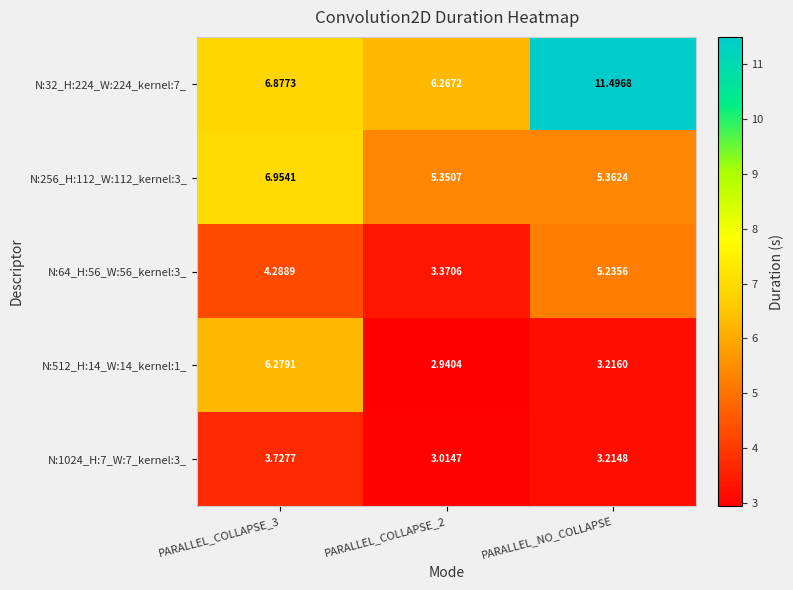

Which label corresponds to the largest value in the chart?

PARALLEL_NO_COLLAPSE